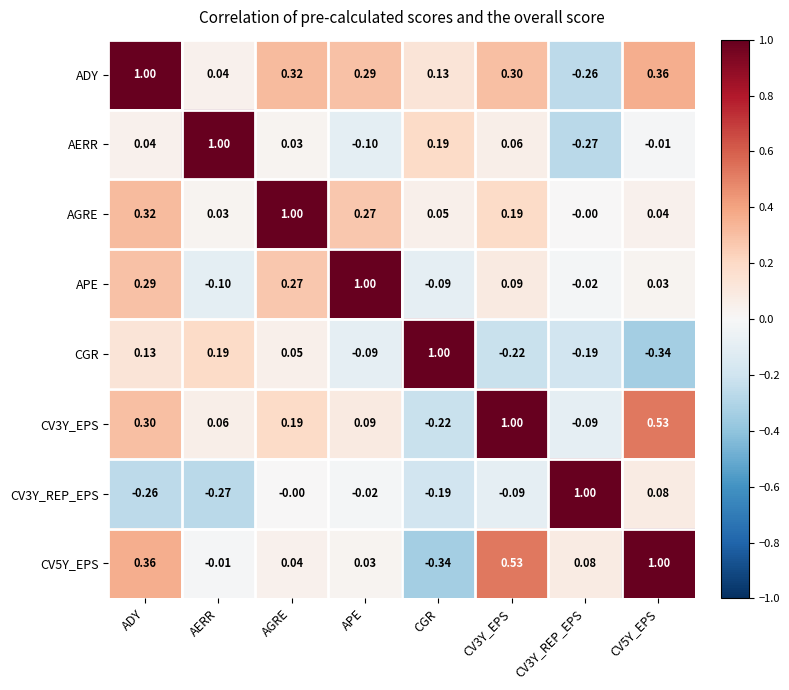

At how many categories does at least one series exceed 0?

8